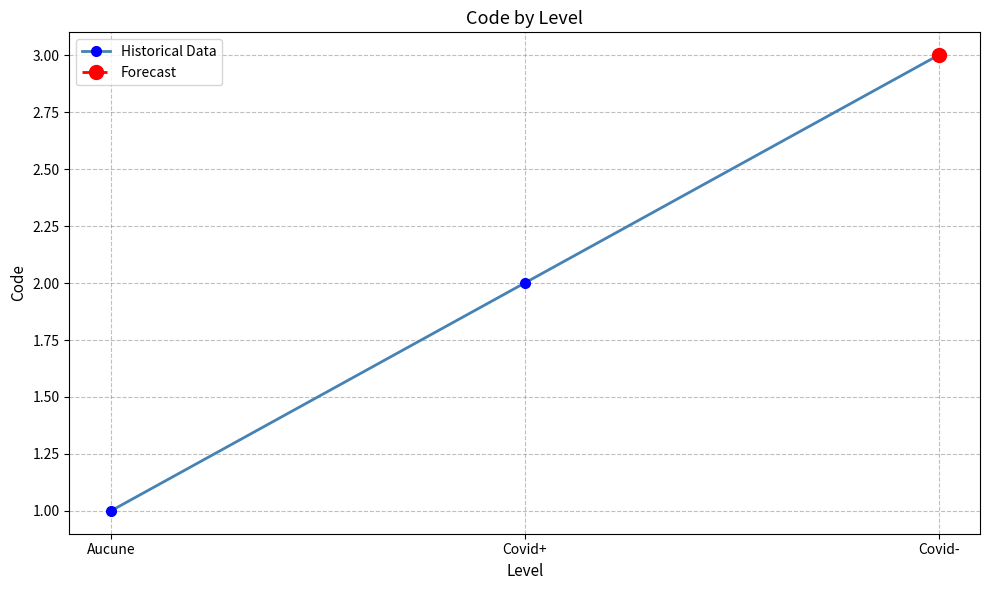

What is the label of the 1st point from the left?

Aucune